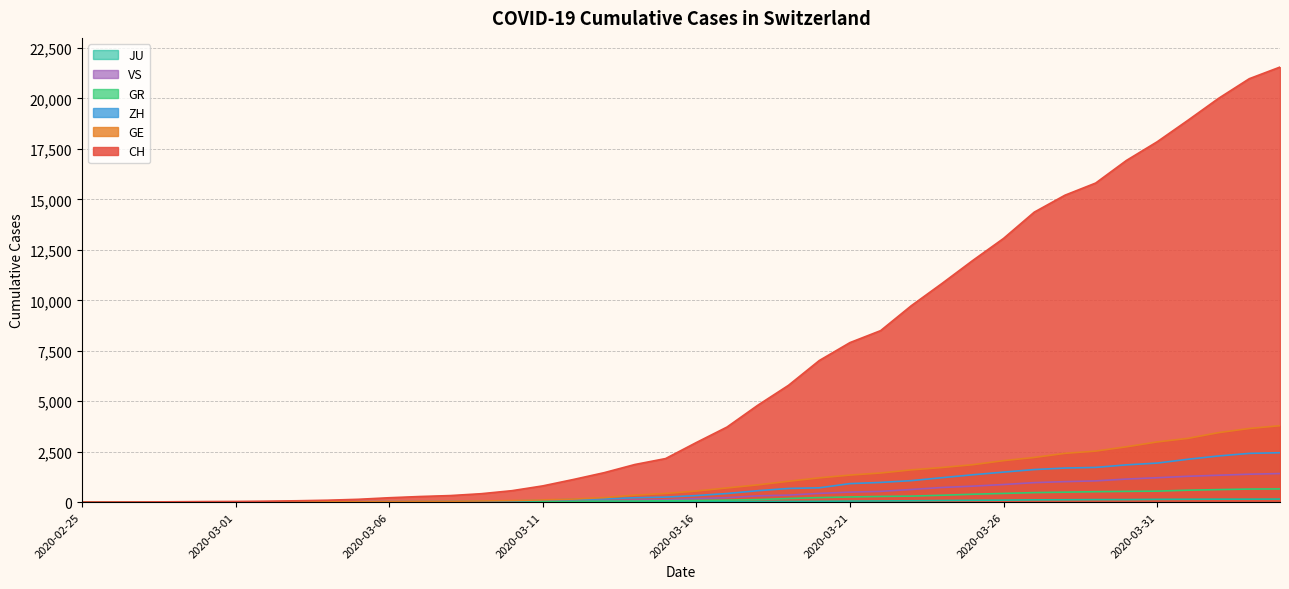

How many lines are shown in the chart?

6